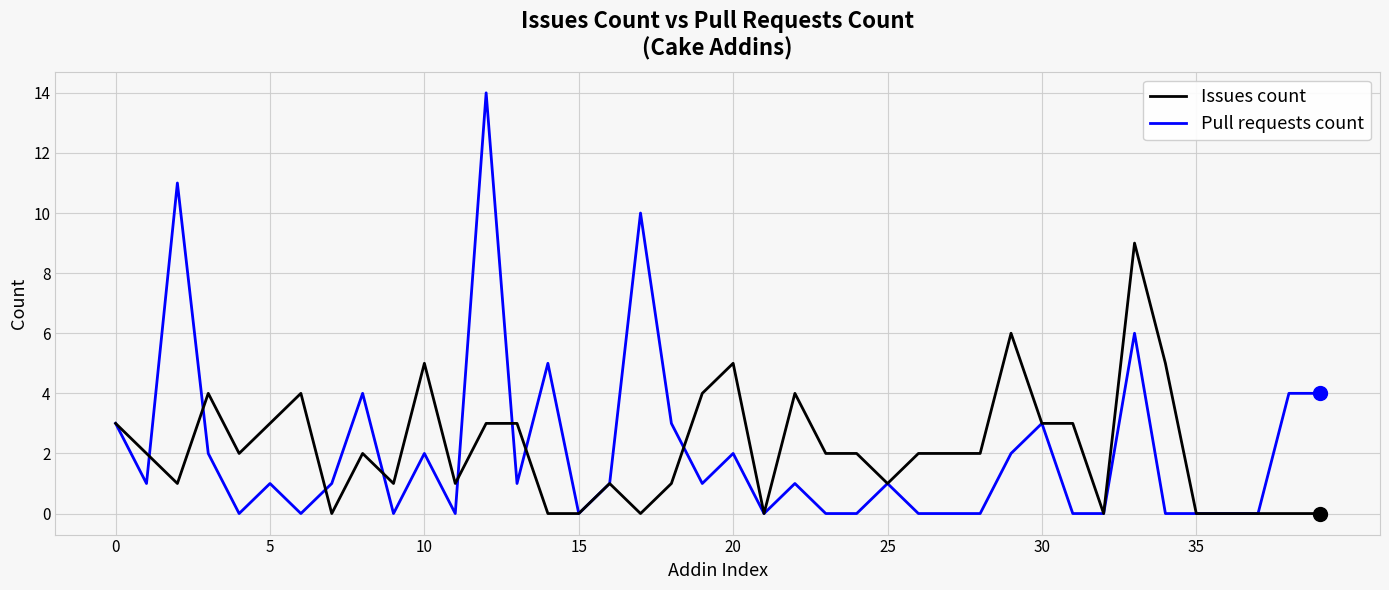

At how many categories does at least one series exceed 13?

1